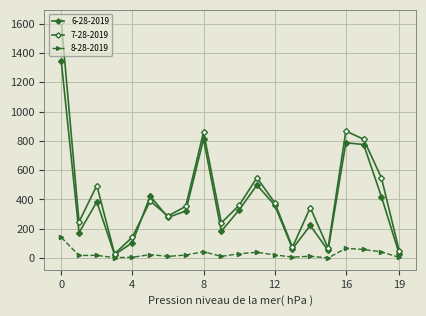

How many lines are shown in the chart?

3